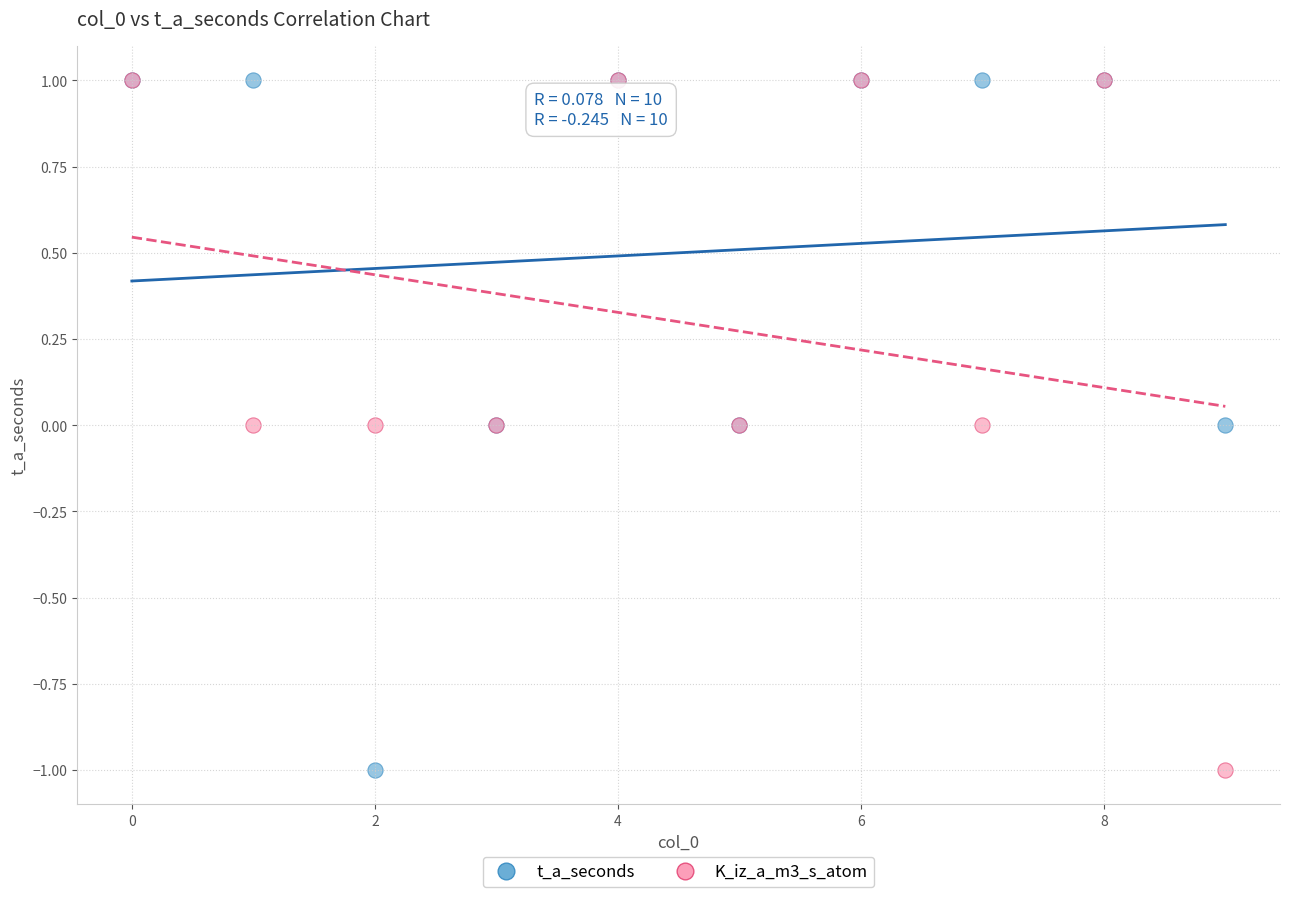

What are all the series names shown in the legend?

t_a_seconds, K_iz_a_m3_s_atom